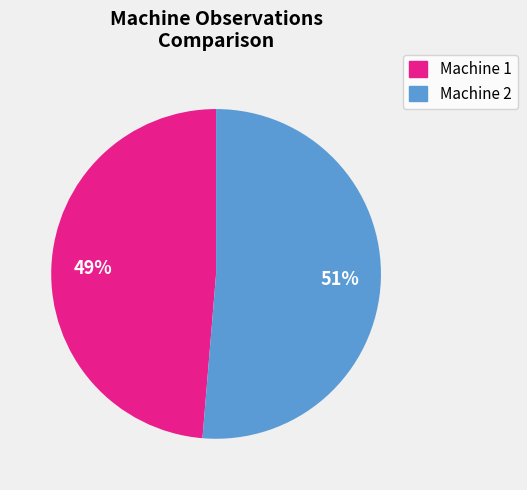

To the nearest percent, what is the average slice percentage?

50%